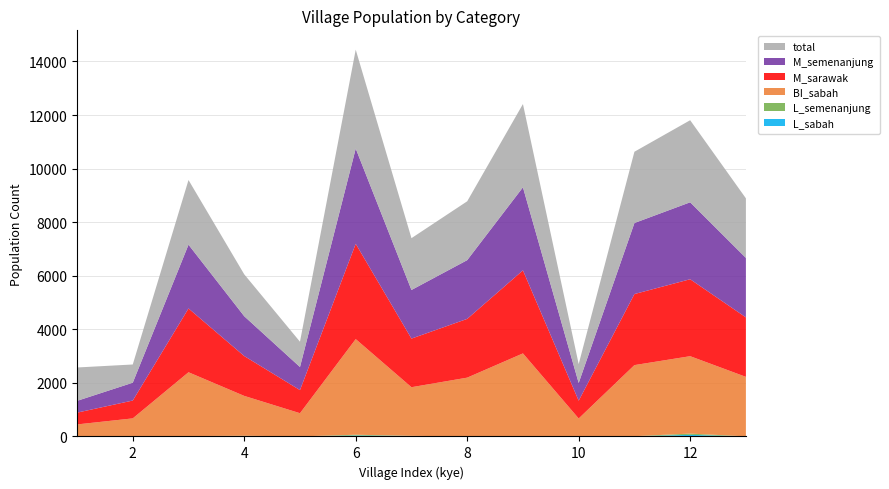

Reading left to right, list all the values displayed in this chart.

total: 1=1246	2=680	3=2414	4=1564	5=944	6=3692	7=1934	8=2197	9=3108	10=705	11=2661	12=3064	13=2224
M_semenanjung: 1=440	2=666	3=2381	4=1487	5=862	6=3556	7=1815	8=2193	9=3101	10=662	11=2652	12=2873	13=2221
M_sarawak: 1=440	2=666	3=2382	4=1488	5=863	6=3558	7=1815	8=2194	9=3101	10=664	11=2653	12=2873	13=2221
BI_sabah: 1=435	2=665	3=2383	4=1488	5=865	6=3571	7=1816	8=2194	9=3098	10=665	11=2654	12=2890	13=2221
L_semenanjung: 1=6	2=5	3=5	4=12	5=1	6=29	7=6	8=1	9=1	10=3	11=5	12=48	13=2
L_sabah: 1=8	2=5	3=9	4=14	5=2	6=35	7=17	8=1	9=2	10=3	11=5	12=59	13=2